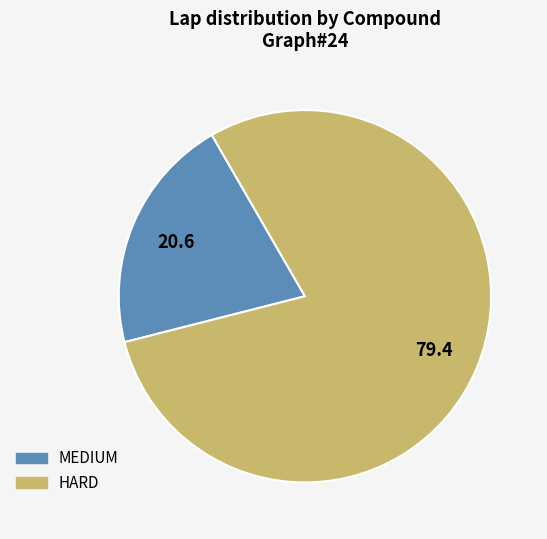

What is the smallest slice in the pie chart?

MEDIUM